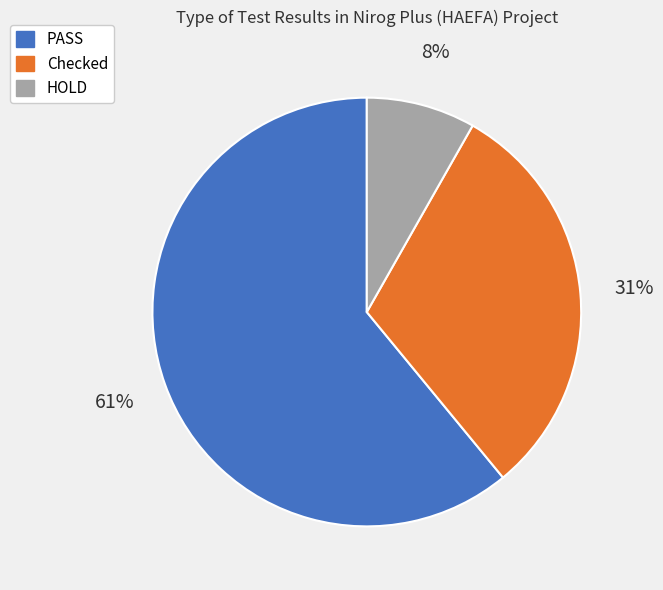

To the nearest percent, what portion does PASS represent?

61%